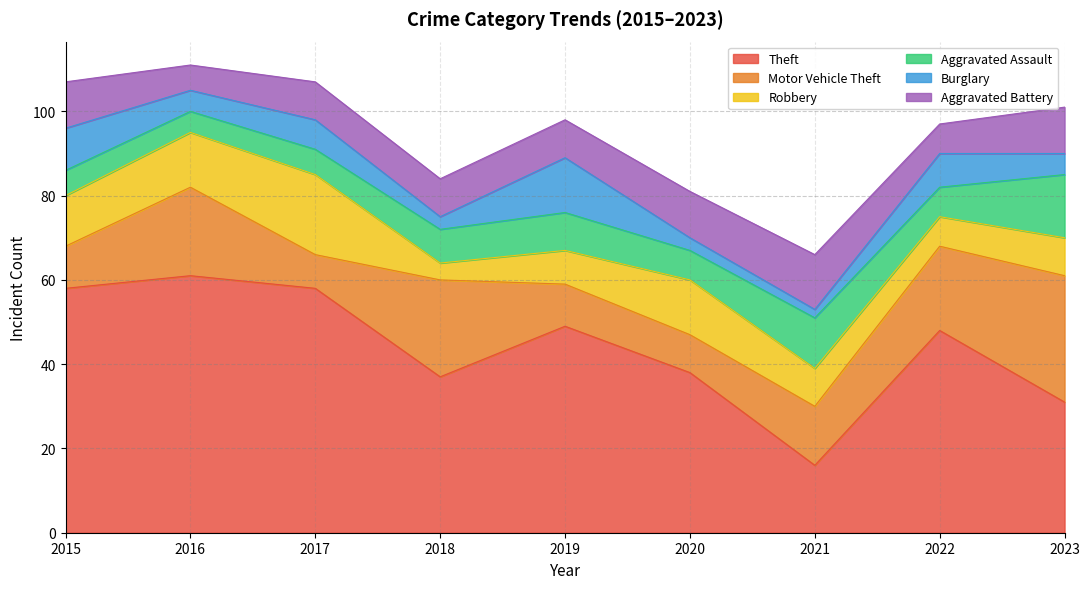

The Motor Vehicle Theft series shows 20 at 2022. True or false?

True